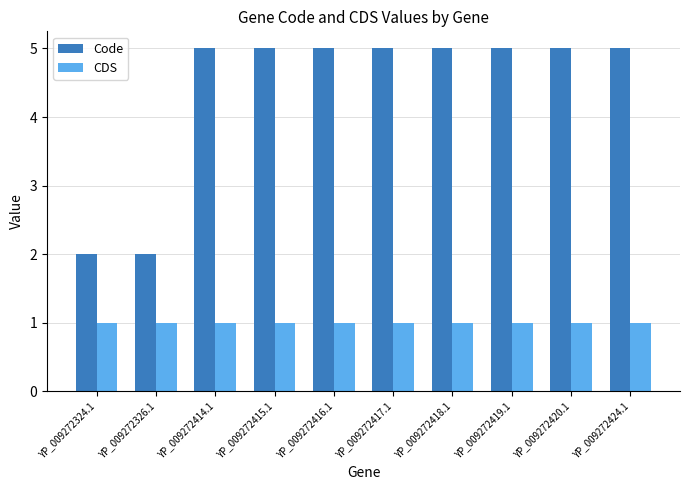

How many bars are there in each group?

2